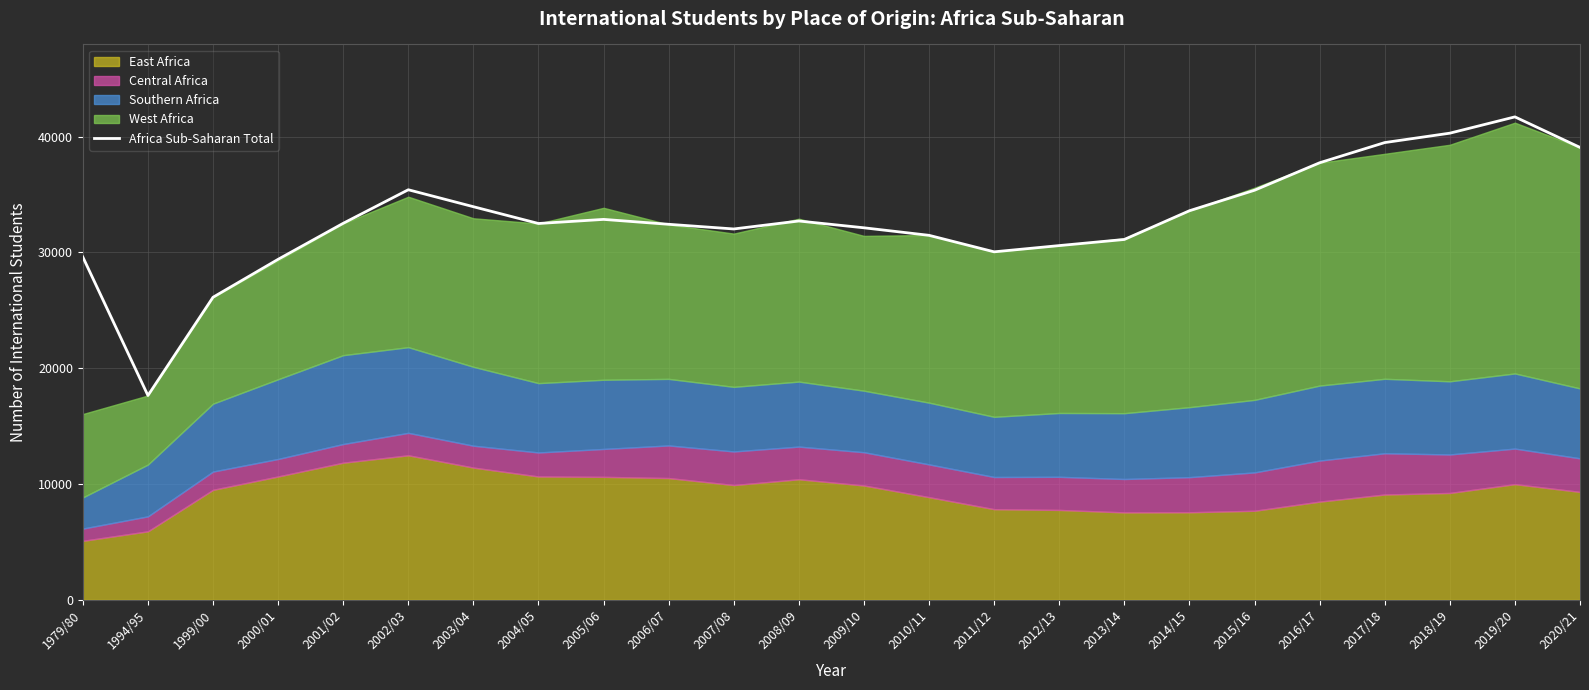

The chart shows a value of 39061 at 2020/21. True or false?

True